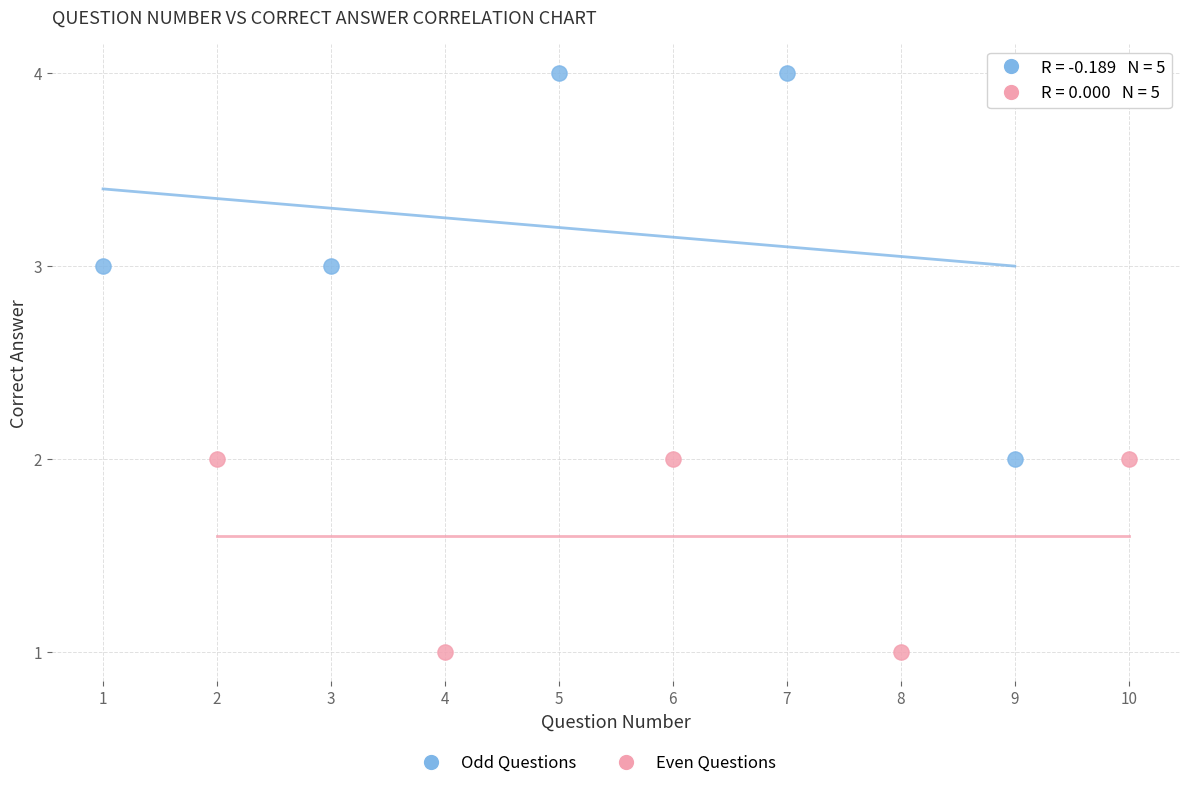

Which series has the largest Y range (max minus min)?

Odd Questions